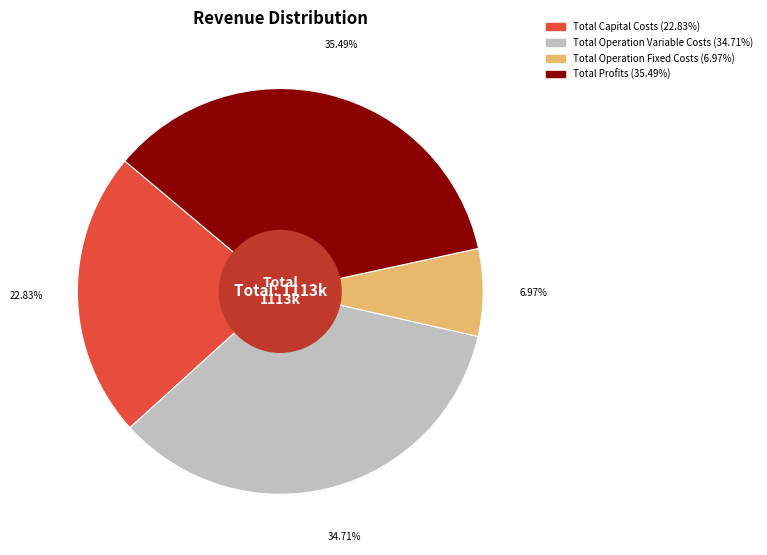

Is there any slice that represents more than half of the pie?

No